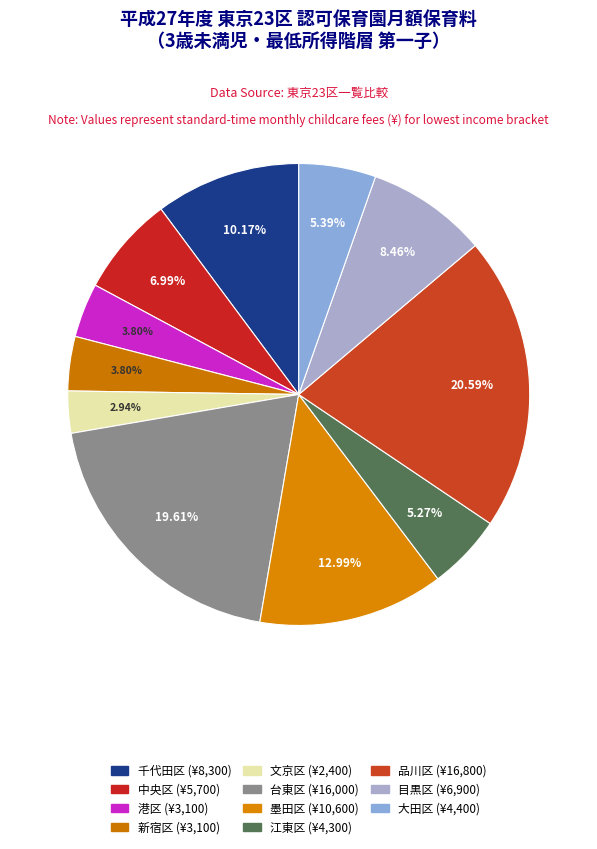

The 墨田区 slice represents 13% of the pie. True or false?

True